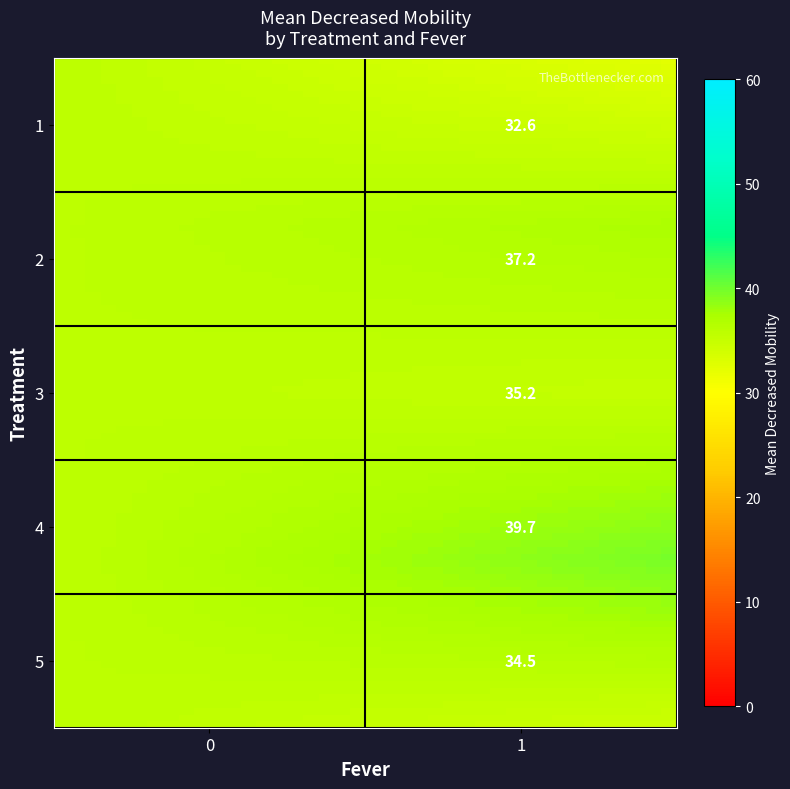

True or false: 2 has a value of 18 at 1.

False